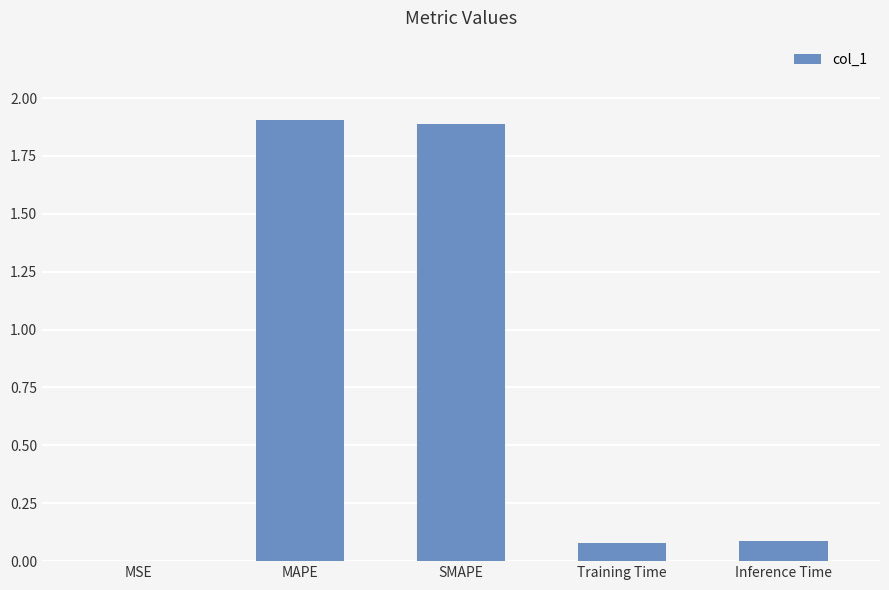

What is the ratio of the value at MAPE to the value at SMAPE?

1.0